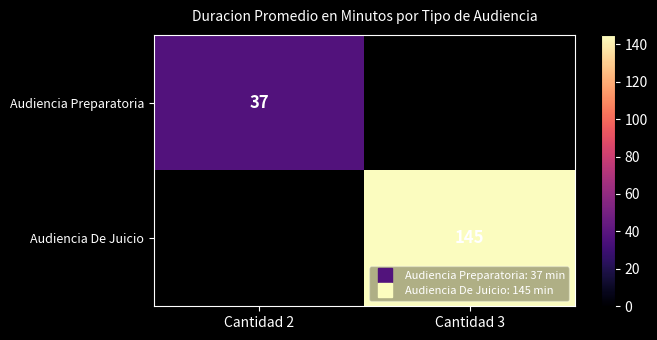

At Cantidad 2, list the series in order from smallest to largest.

Audiencia Preparatoria, Audiencia De Juicio